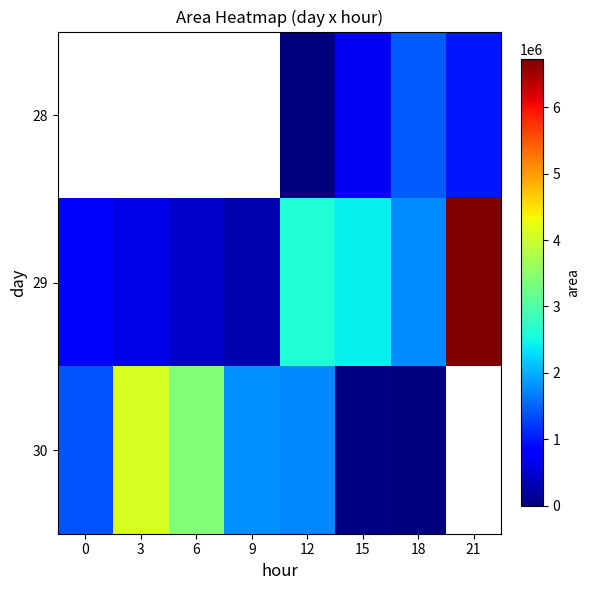

Between 12 and 6, which is larger?

6